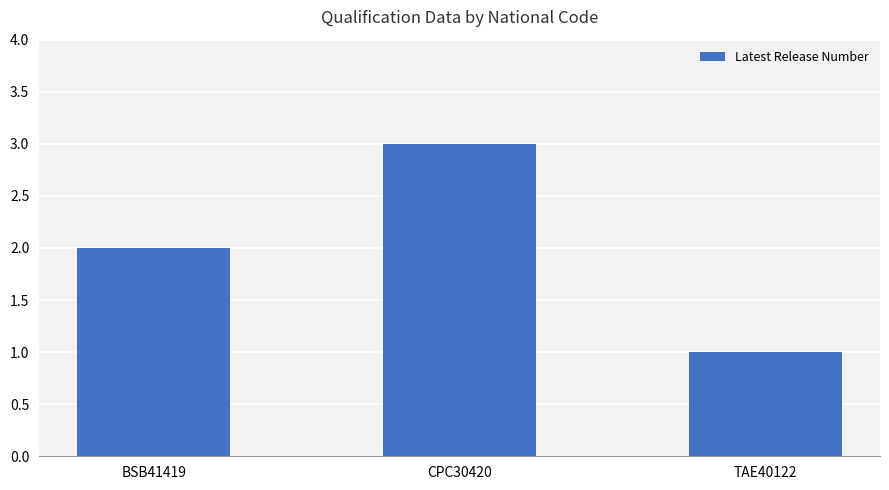

List the labels in order of value, largest first.

CPC30420, BSB41419, TAE40122